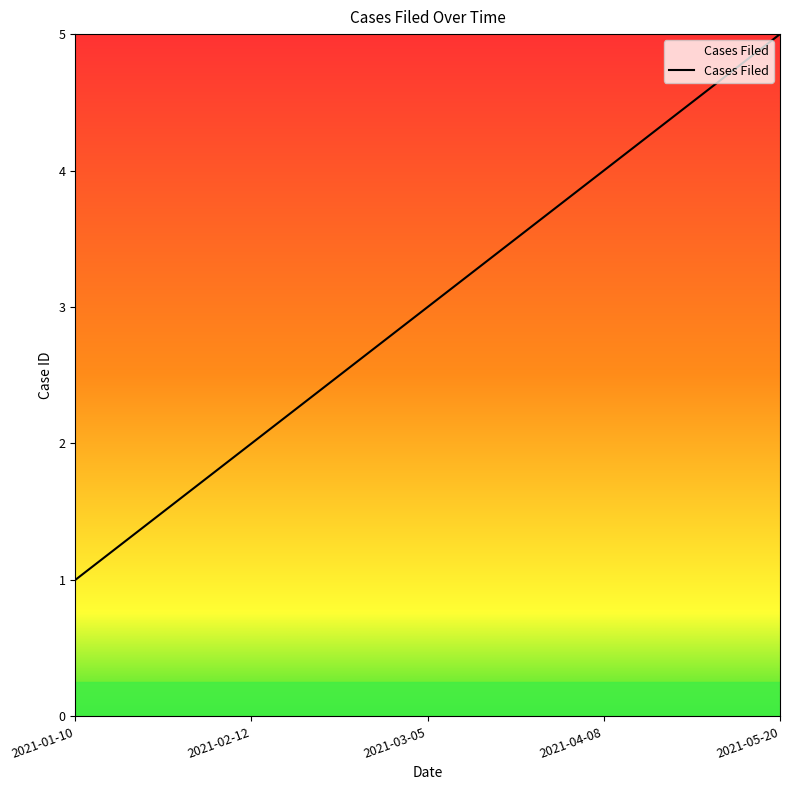

Rank the categories by value from lowest to highest.

2021-01-10, 2021-02-12, 2021-03-05, 2021-04-08, 2021-05-20